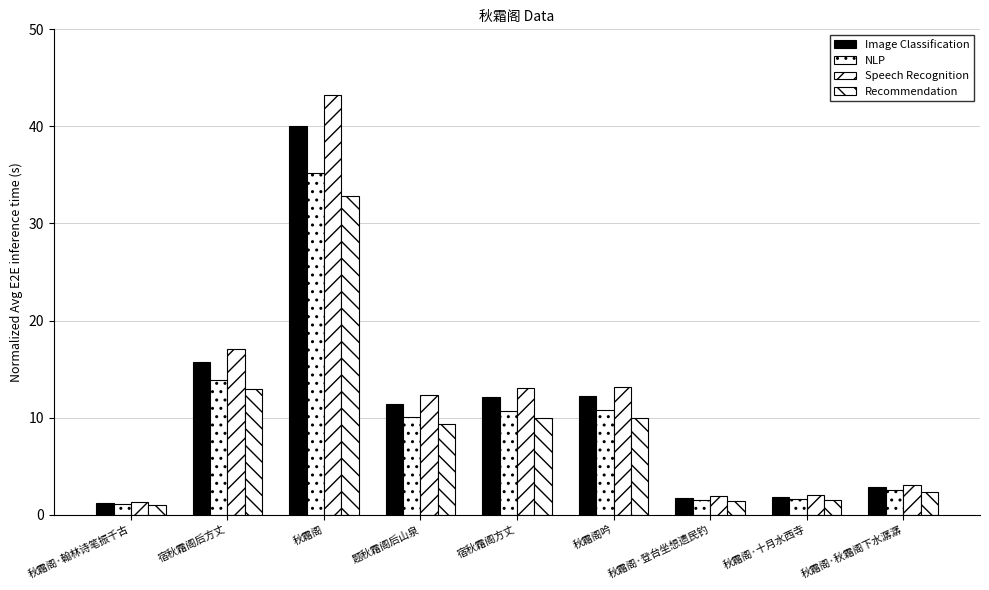

What is the label of the 4th bar from the right?

秋霜阁吟